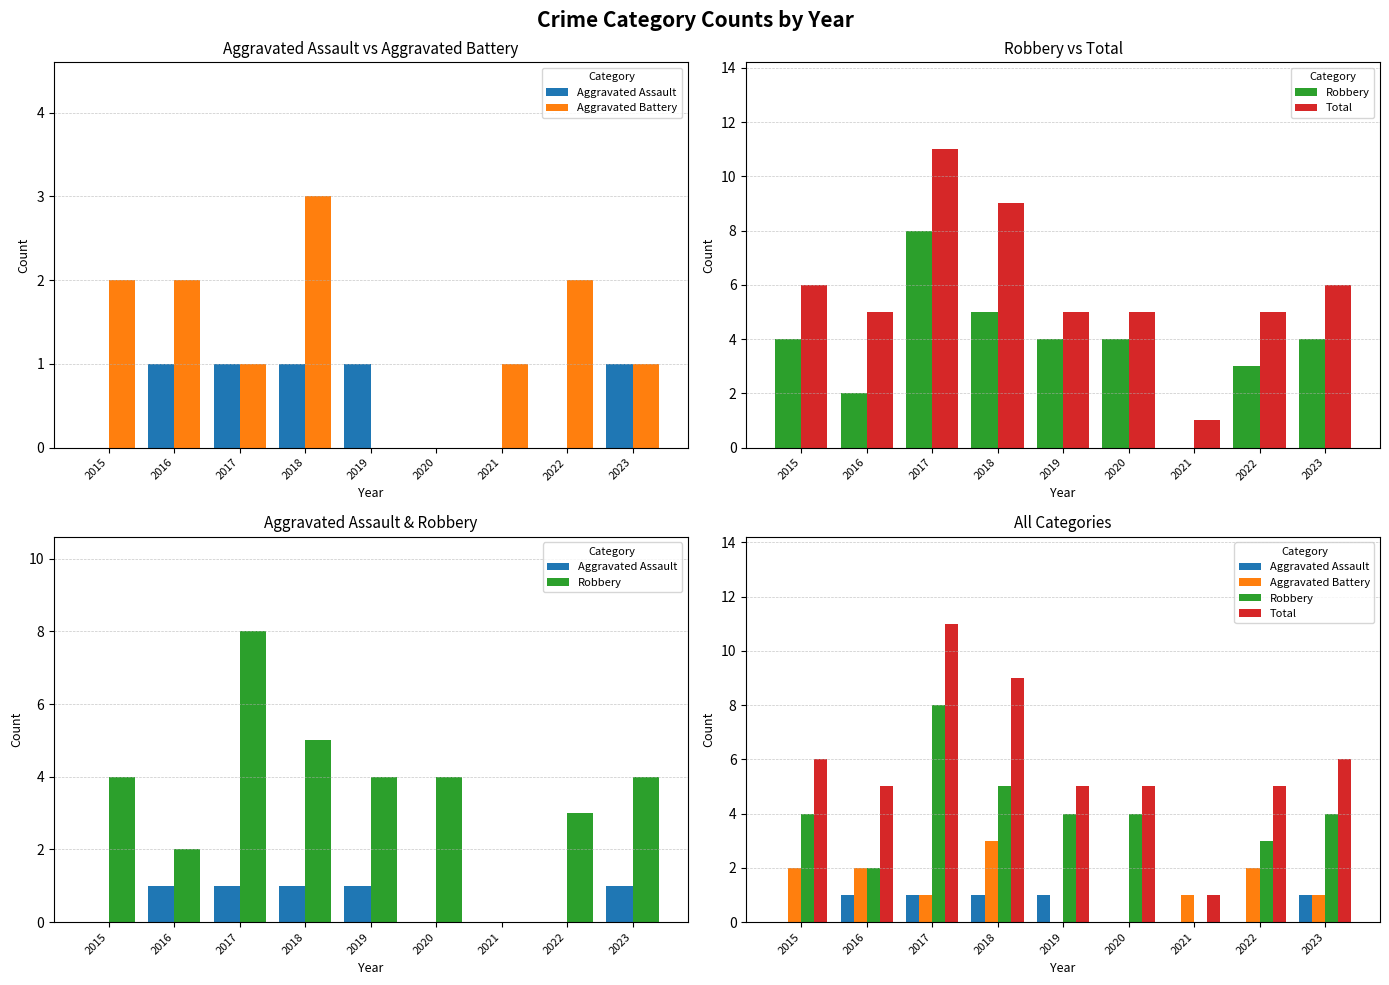

Is the value of Aggravated Battery at 2016 greater than the value of Aggravated Assault at 2017?

Yes